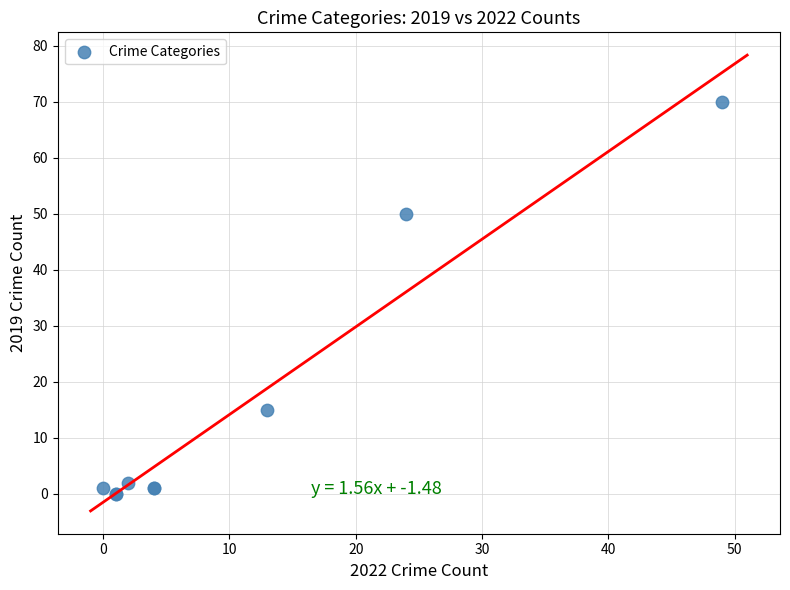

What Y value in the scatter plot is closest to 35?

50